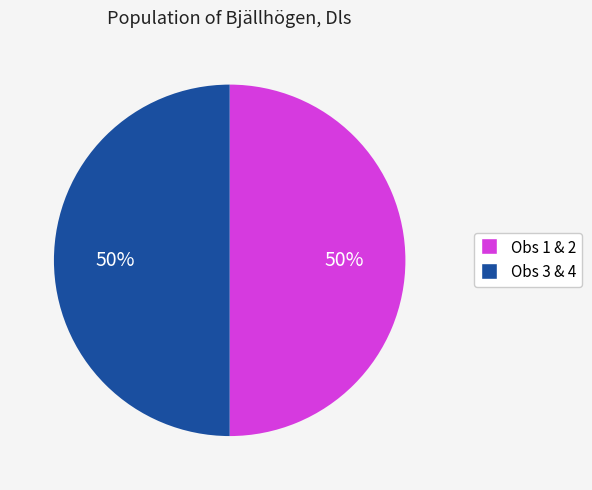

To the nearest percent, what is the average slice percentage?

50%